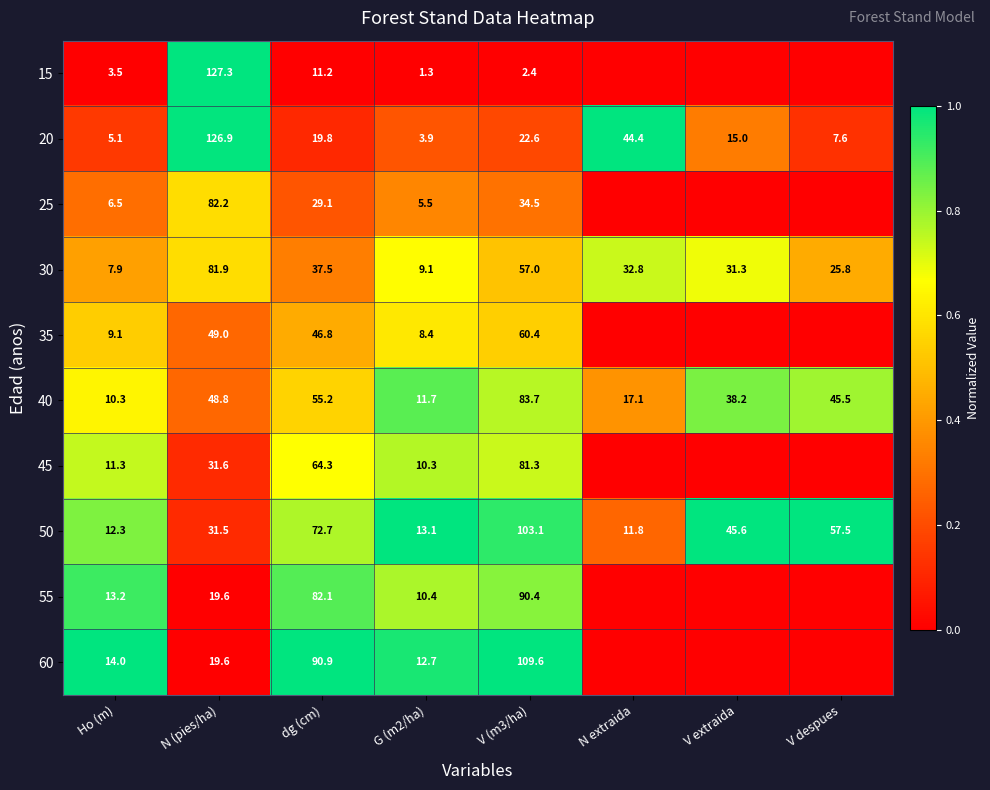

Is it true that 60 equals 20.6 at Ho (m)?

False